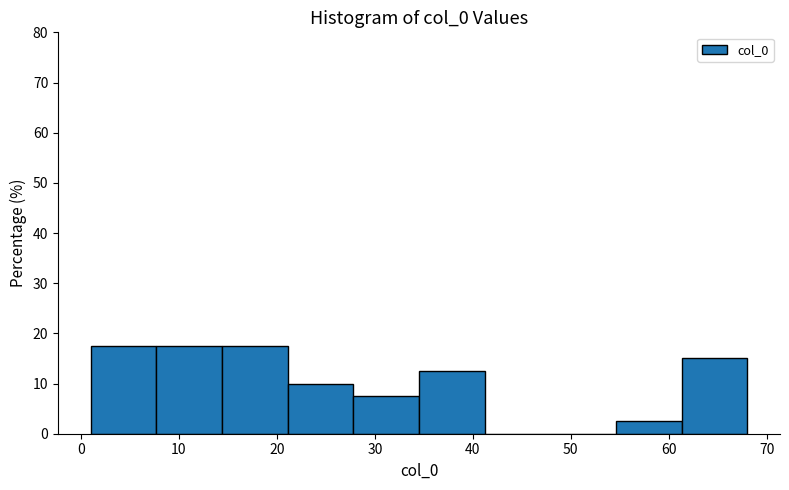

What is the height of the bar covering 27.8 to 34.5 on the x-axis? Neither the bar edges nor the heights are printed on the chart, so give them approximately, as read against the axes.

8